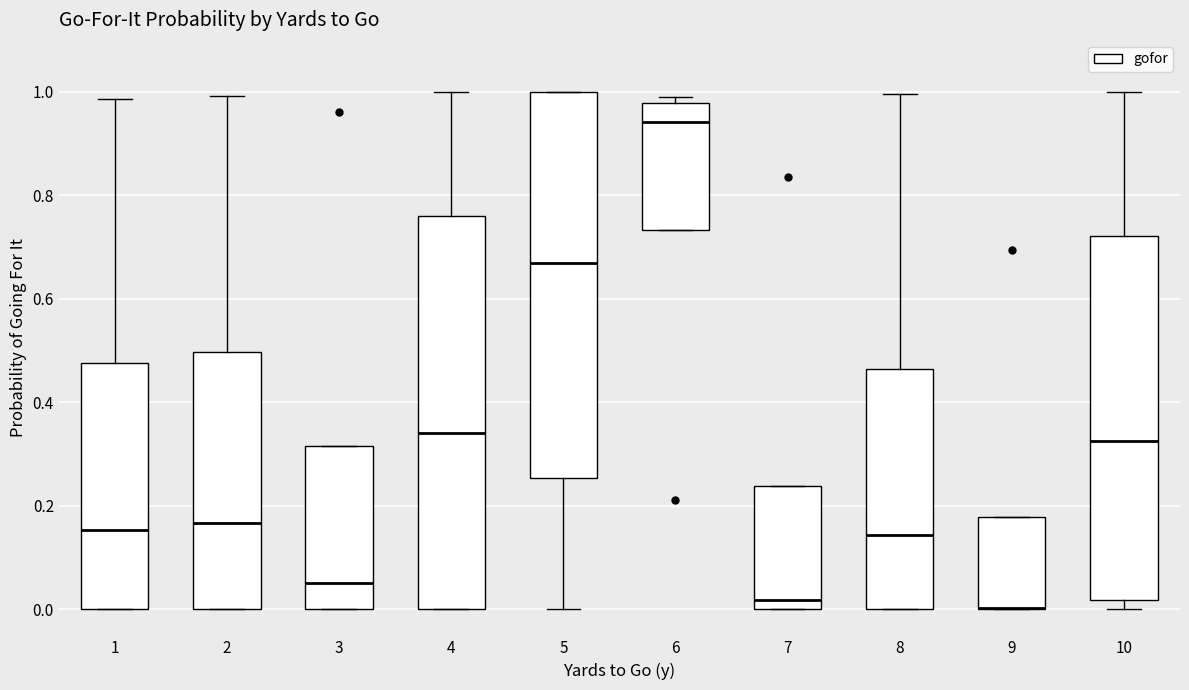

Reading left to right, read every box against the y-axis: the position of its median line, the range the box covers, and the ends of its whiskers. The values are not printed on the chart, so give them approximately, as read against the axis.

1: median 0.16, box 0.00 to 0.48, whiskers 0.00 to 0.98
2: median 0.16, box 0.00 to 0.50, whiskers 0.00 to 1.00
3: median 0.06, box 0.00 to 0.32, whiskers 0.00 to 0.32
4: median 0.34, box 0.00 to 0.76, whiskers 0.00 to 1.00
5: median 0.66, box 0.26 to 1.00, whiskers 0.00 to 1.00
6: median 0.94, box 0.74 to 0.98, whiskers 0.74 to 1.00
7: median 0.02, box 0.00 to 0.24, whiskers 0.00 to 0.24
8: median 0.14, box 0.00 to 0.46, whiskers 0.00 to 1.00
9: median 0.00 (drawn on the box's lower edge), box 0.00 to 0.18, whiskers 0.00 to 0.18
10: median 0.32, box 0.02 to 0.72, whiskers 0.00 to 1.00